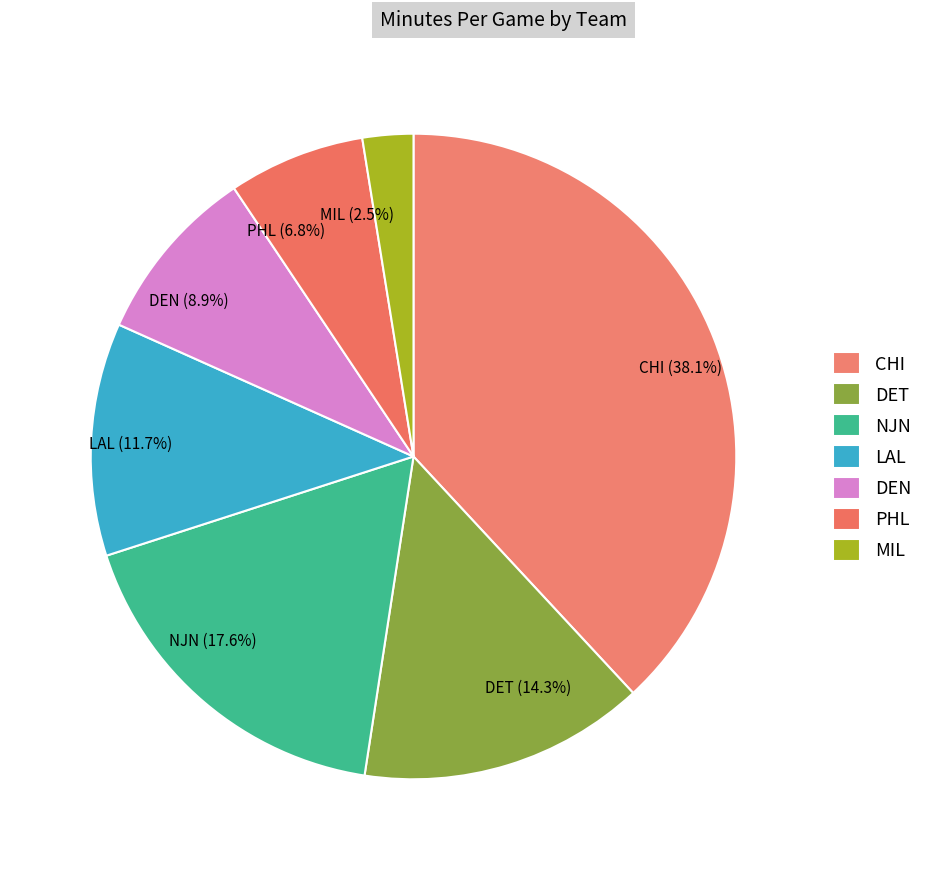

What percentage is the DEN slice, to the nearest percent?

9%